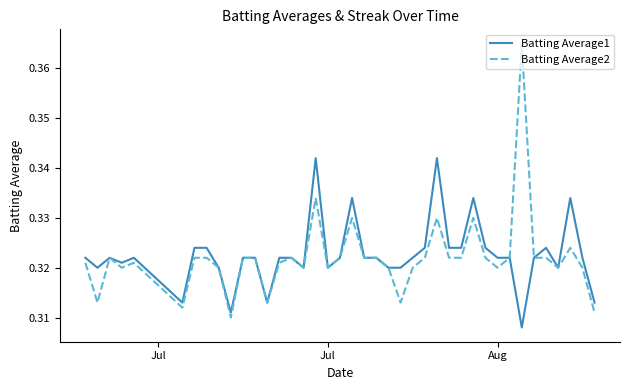

Rank the series by their maximum value, from lowest to highest.

Batting Average1, Batting Average2